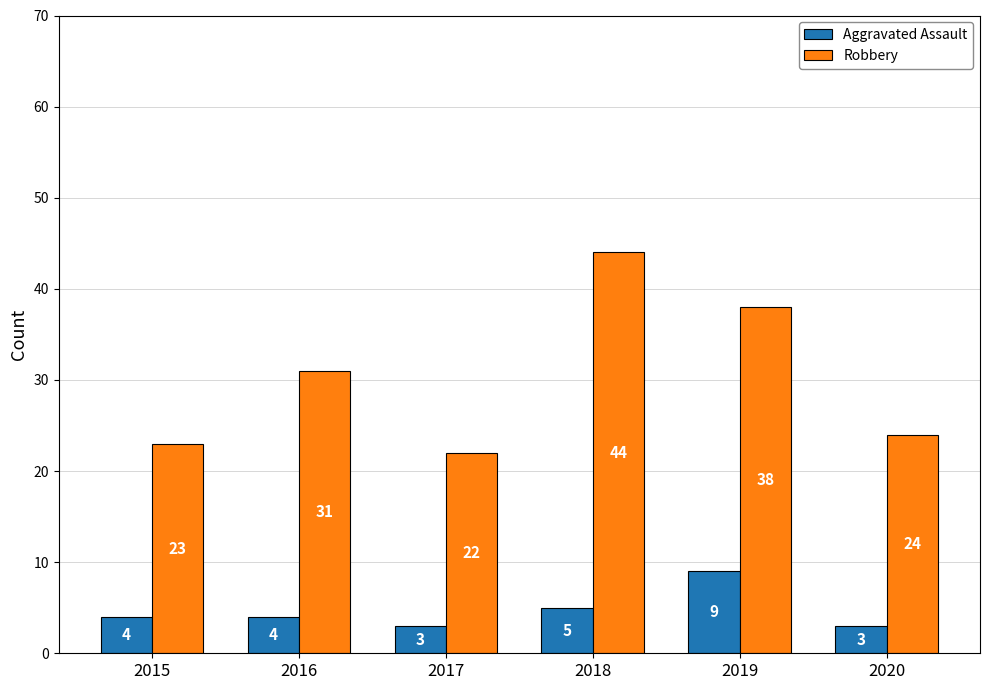

Read the Robbery value at 2015, to the nearest 10.

20